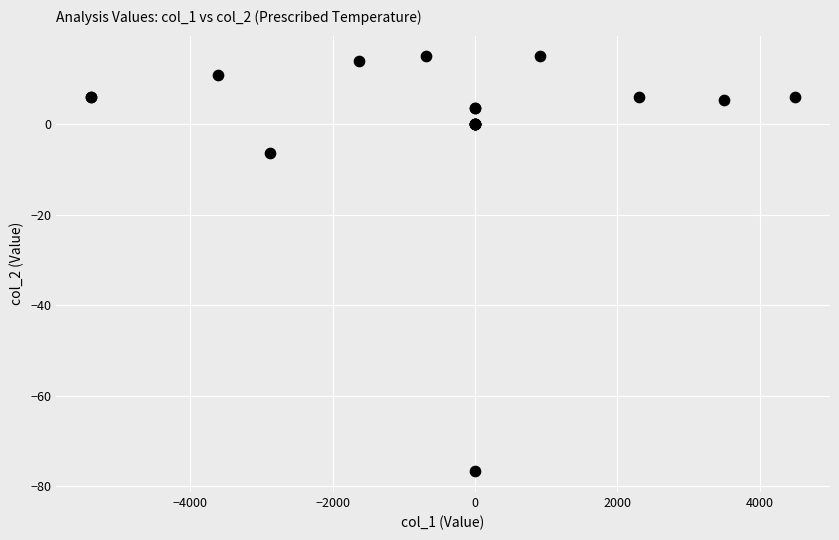

What Y value in the scatter plot is closest to -30?

-6.4